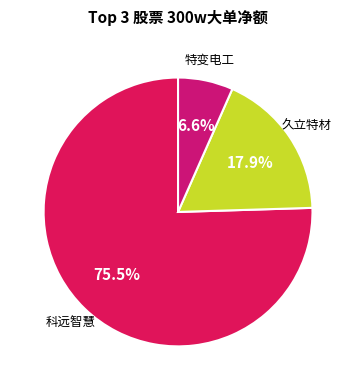

Does any single category account for the majority?

Yes